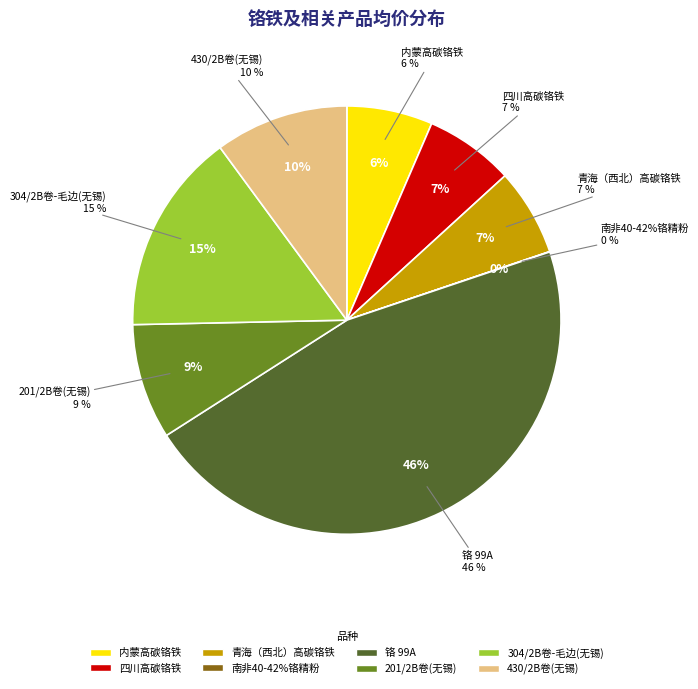

What is the smallest slice in the pie chart?

南非40-42%铬精粉